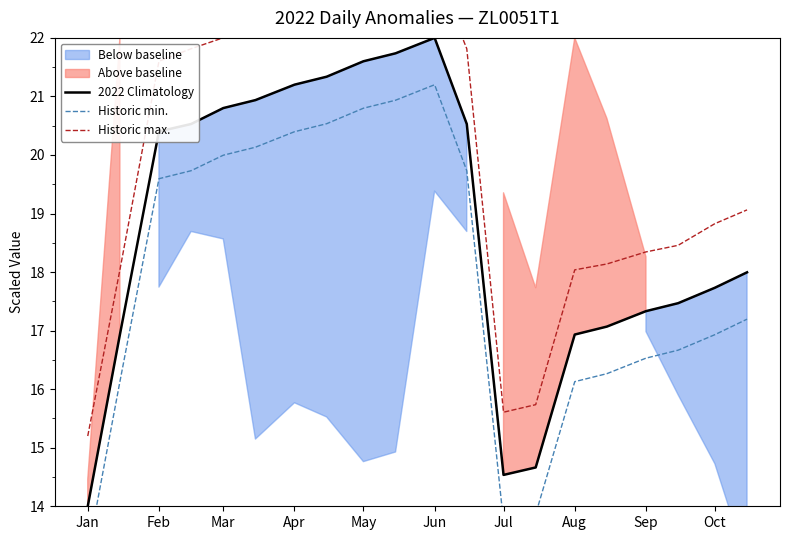

What is the minimum value for 2022 Climatology?

14.0